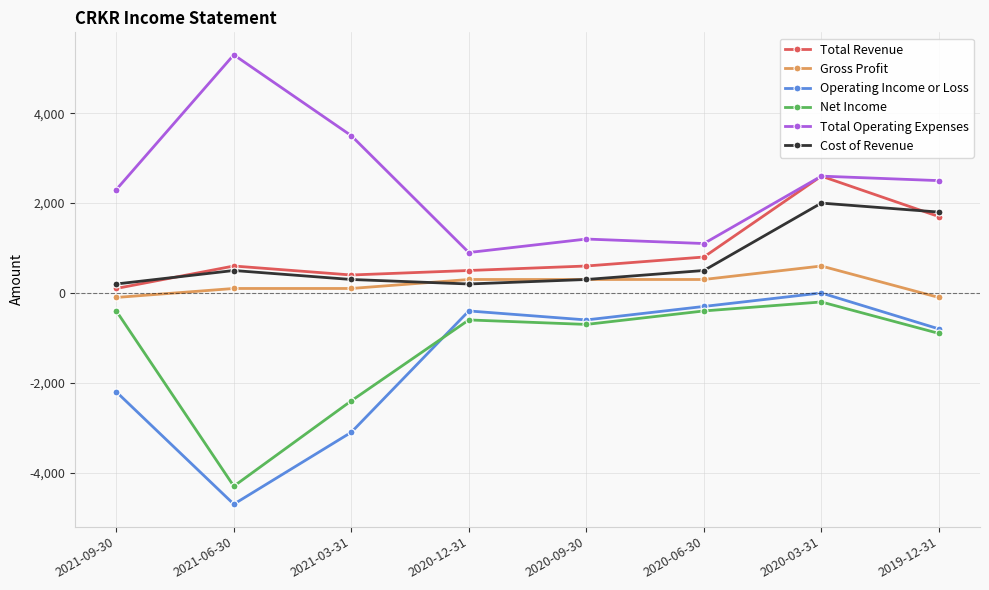

What is the label of the 4th point from the left?

2020-12-31